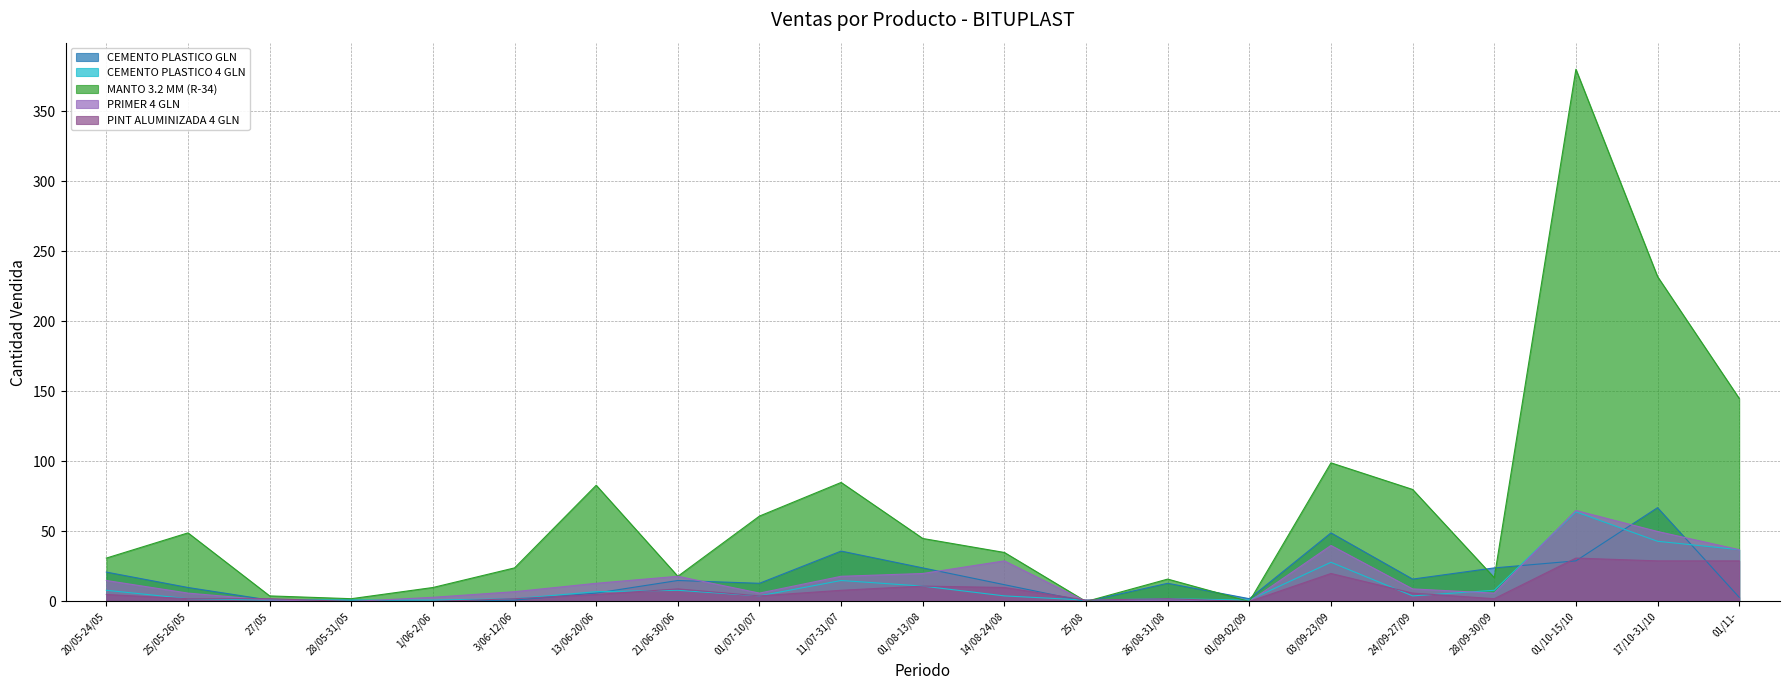

In PINT ALUMINIZADA 4 GLN, how many points are lower than both neighbors (excluding endpoints)?

4